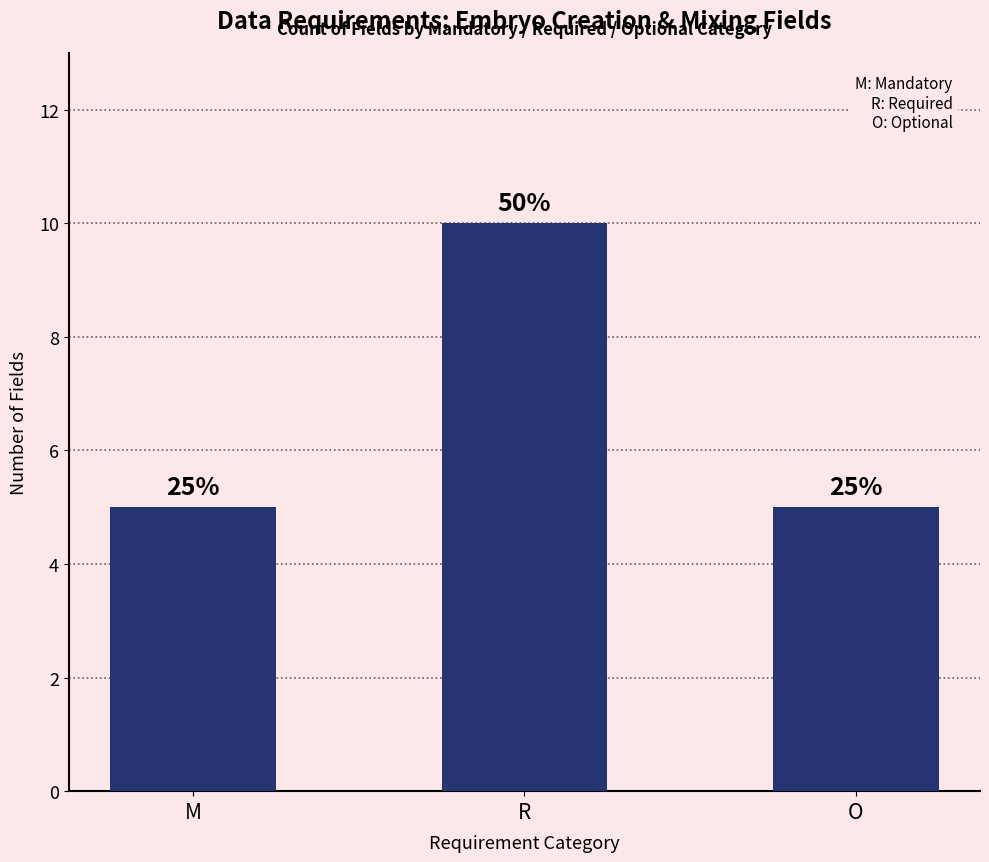

How many bars are there in total?

3